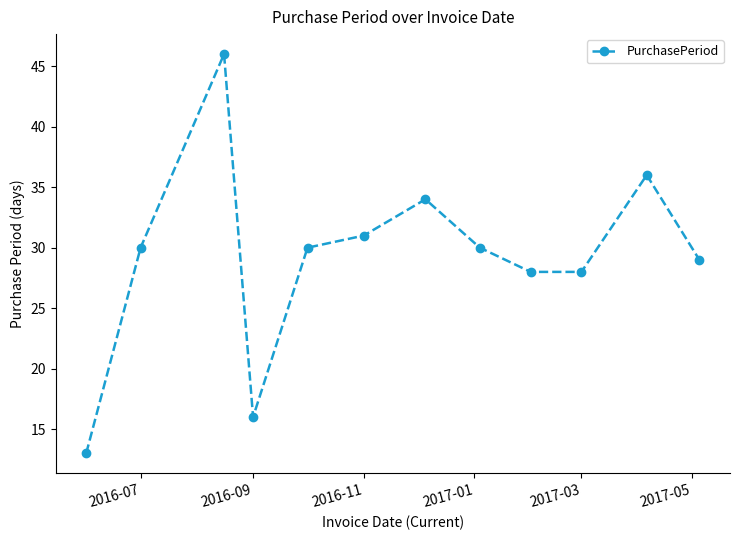

What is the maximum value shown in the chart?

46